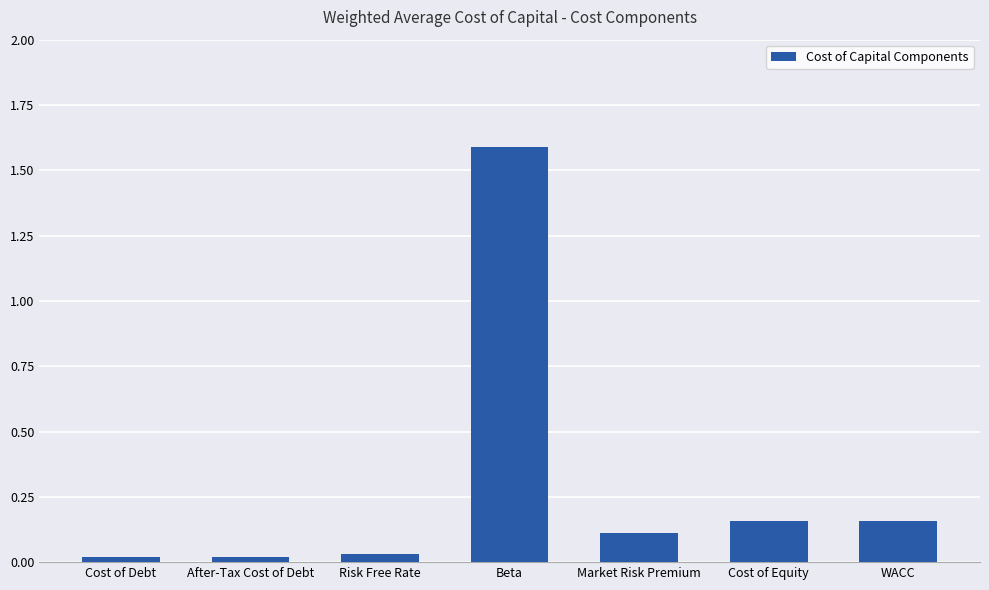

Which label corresponds to the largest value in the chart?

Beta